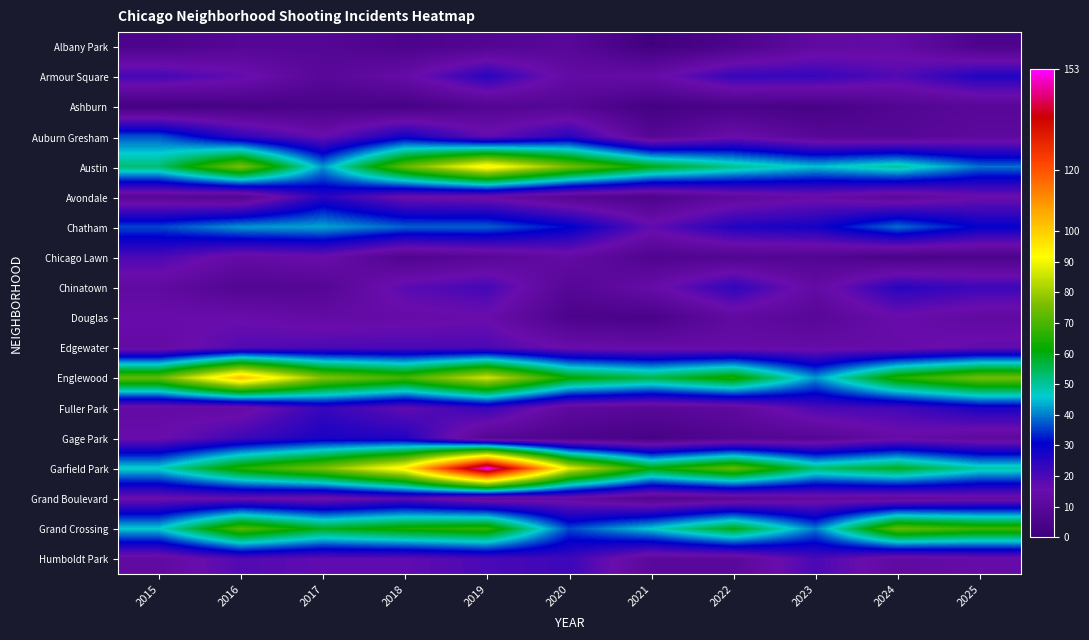

What is the maximum value shown in the chart?

153